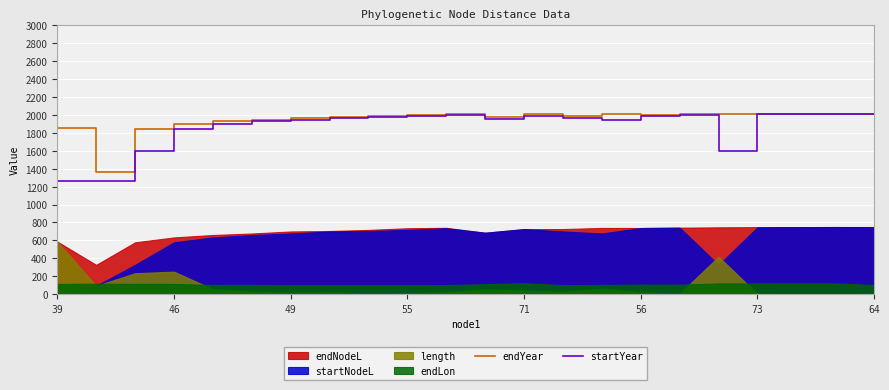

True or false: startYear has a value of 577.4 at 64.

False